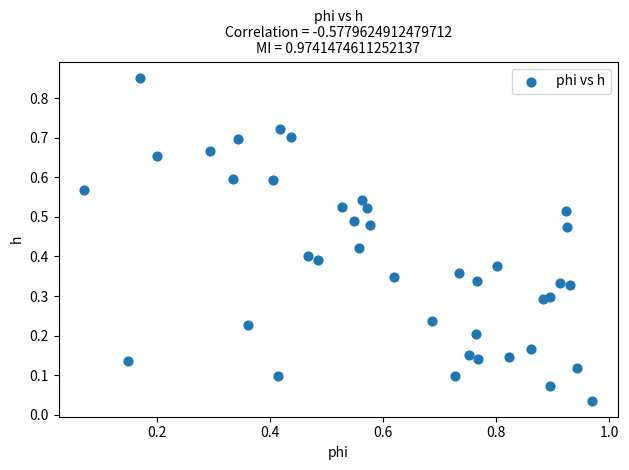

What is the range of Y values (max minus min)?

0.8